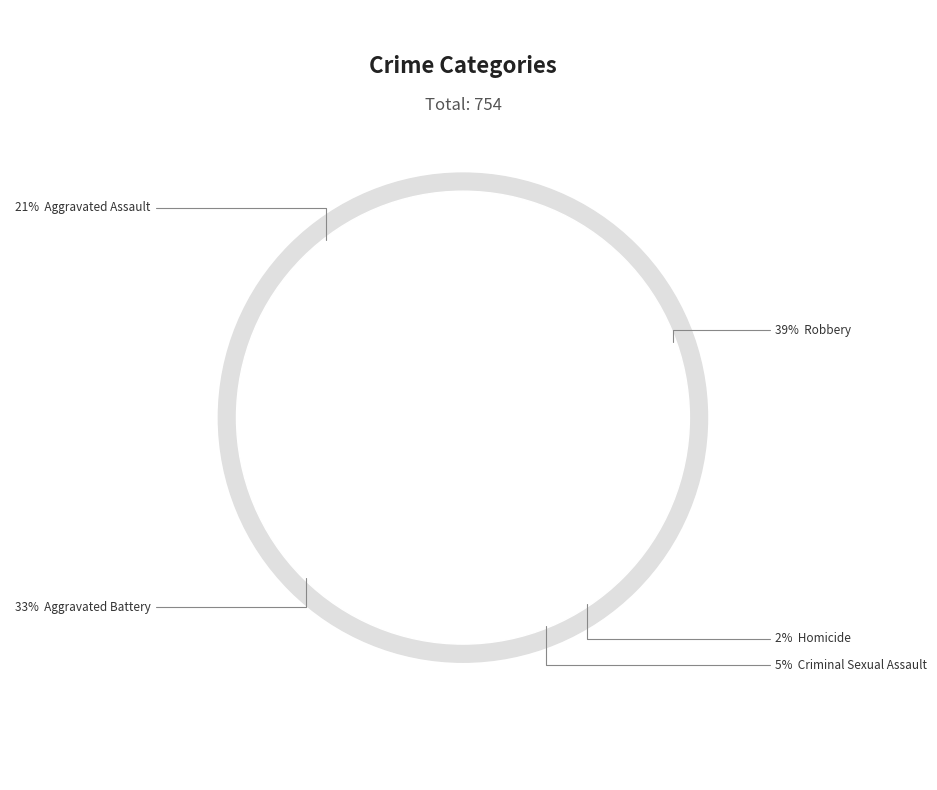

Does Aggravated Battery account for over 50% of the chart?

No